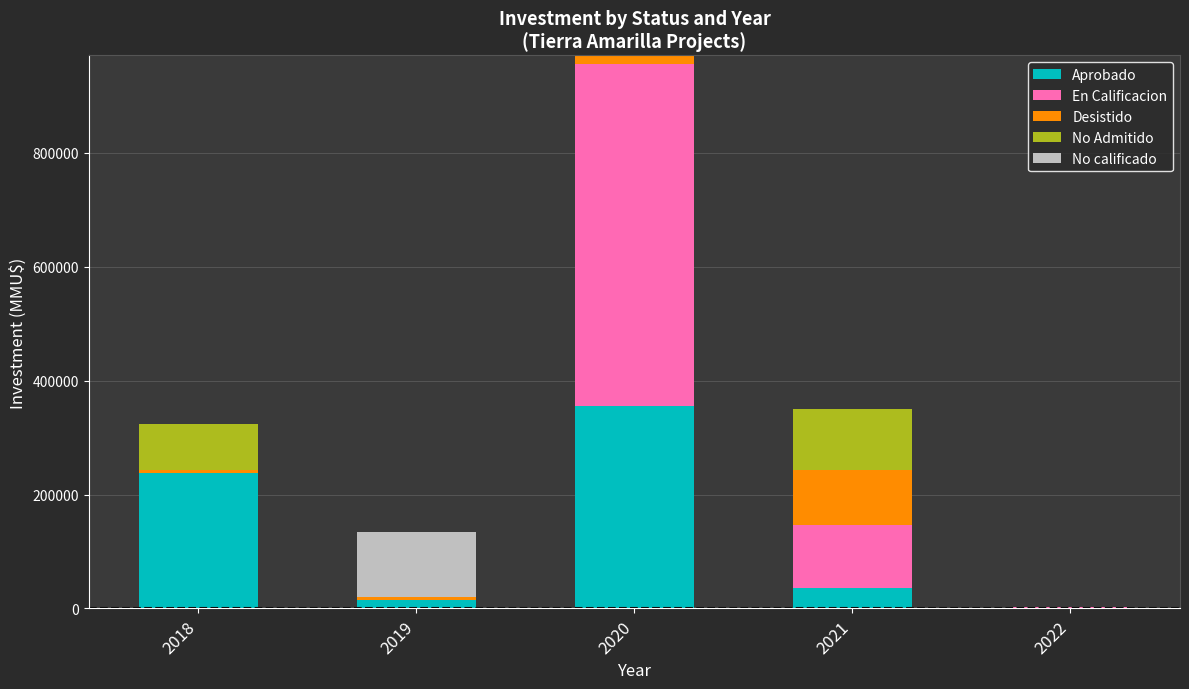

What is the maximum value for Aprobado?

356000